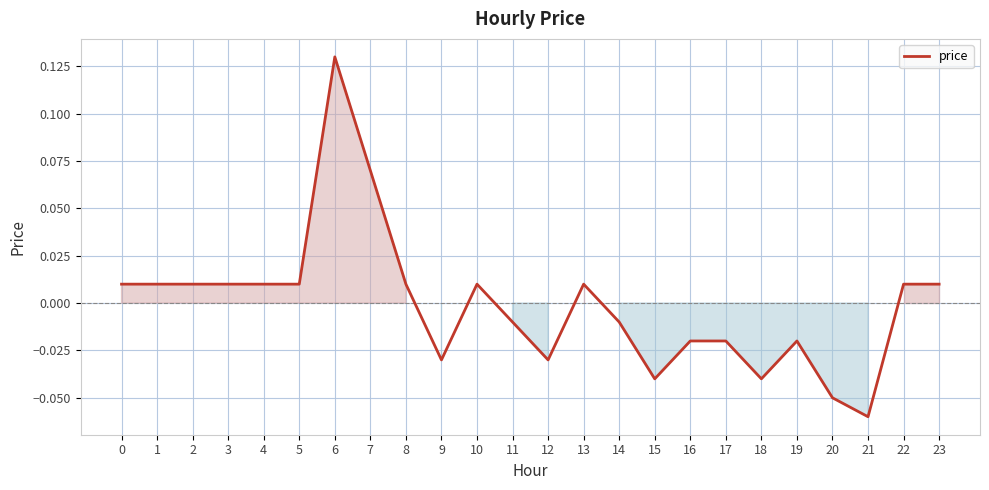

Between 14 and 5, which is larger?

5